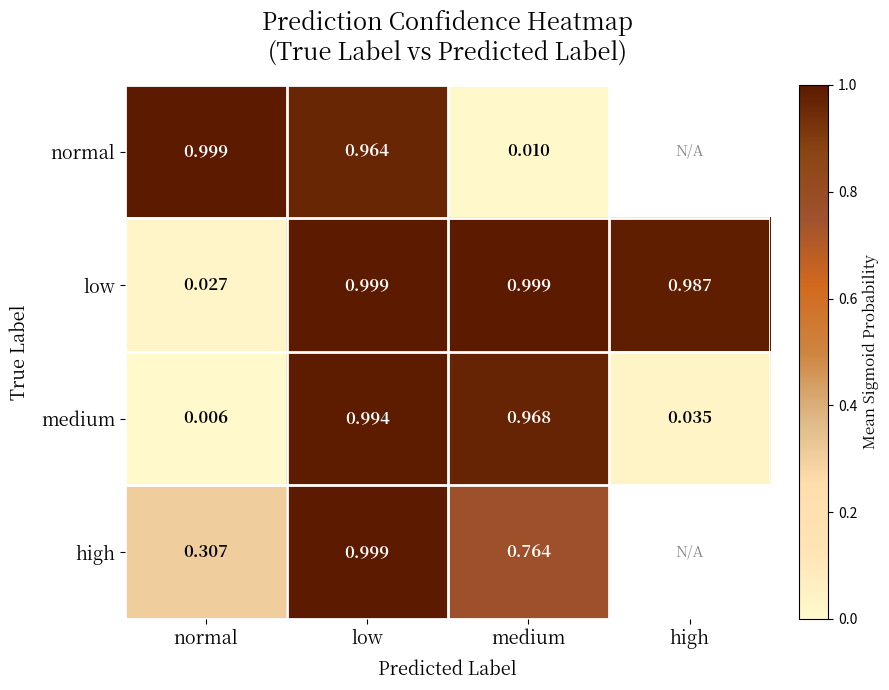

Which has a higher value, normal or high?

high